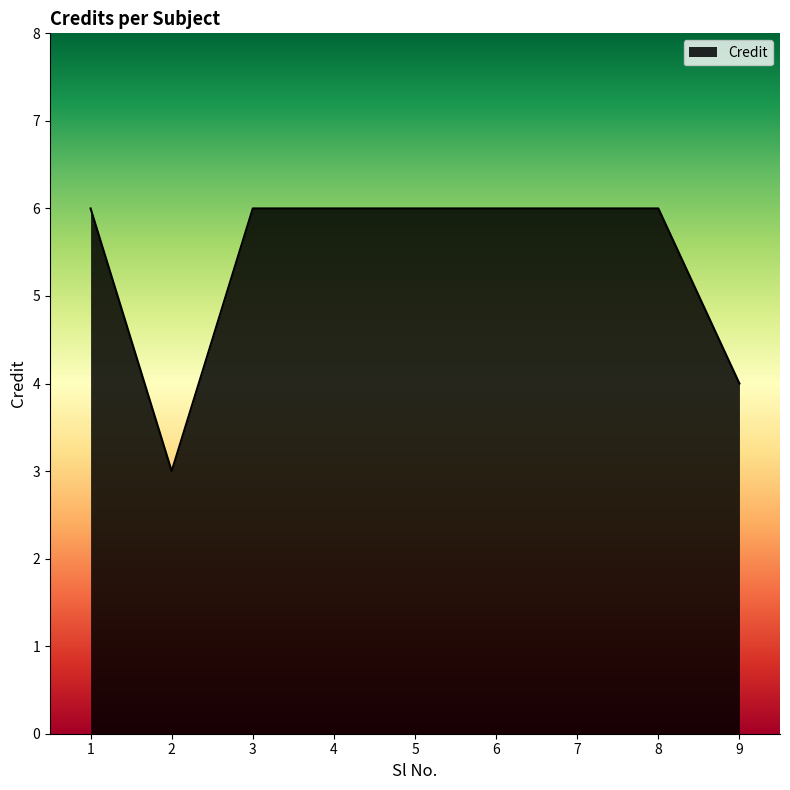

What is the greatest value displayed?

6